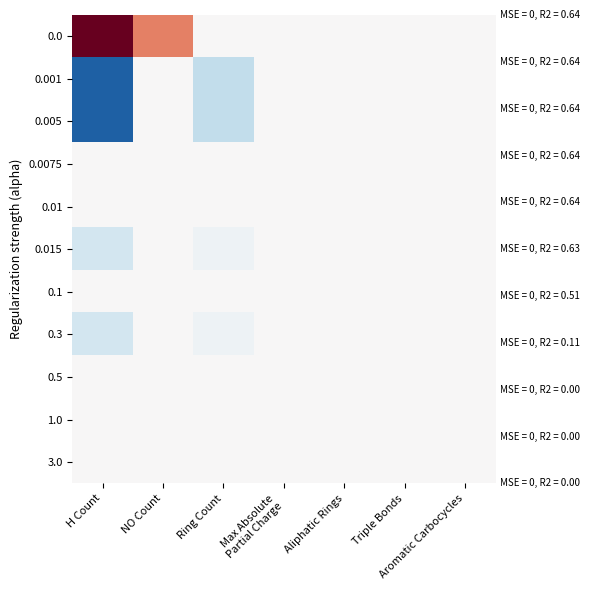

Rank the series at Aliphatic Rings from lowest to highest value.

0.0, 0.001, 0.005, 0.0075, 0.01, 0.015, 0.1, 0.3, 0.5, 1.0, 3.0